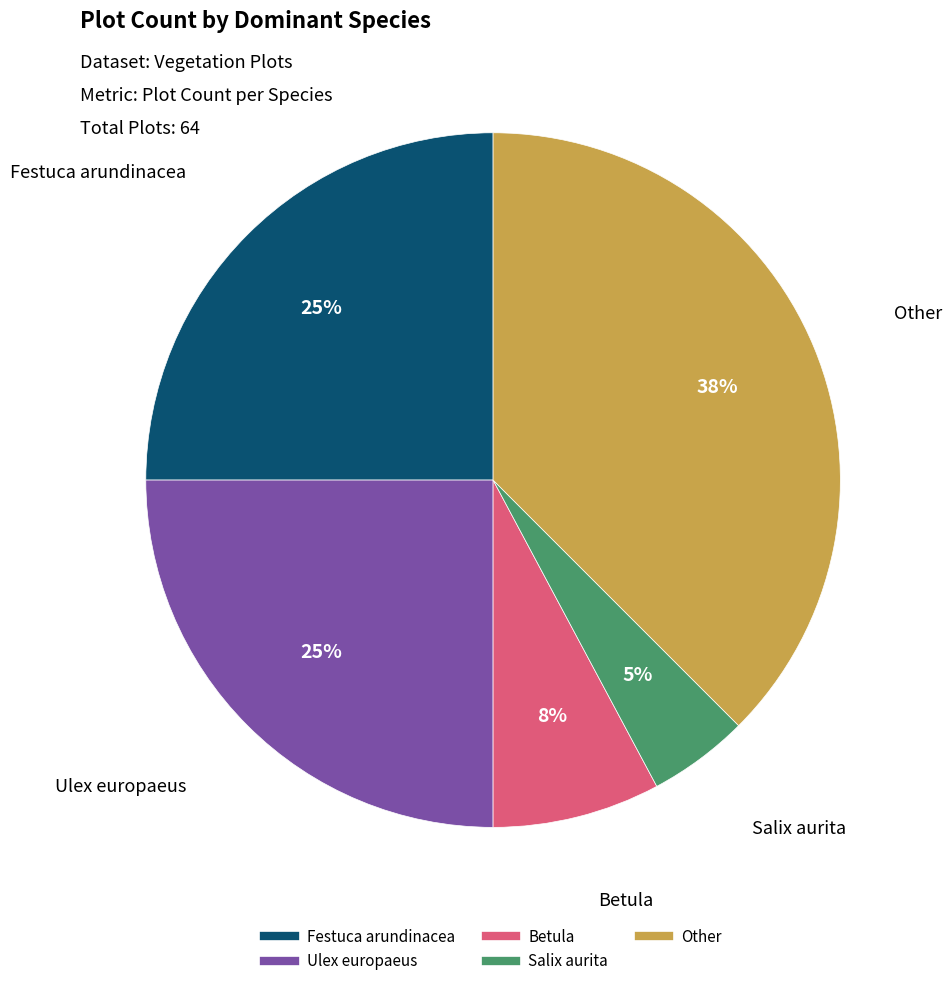

Do Betula and Other together represent more than half of the pie?

No